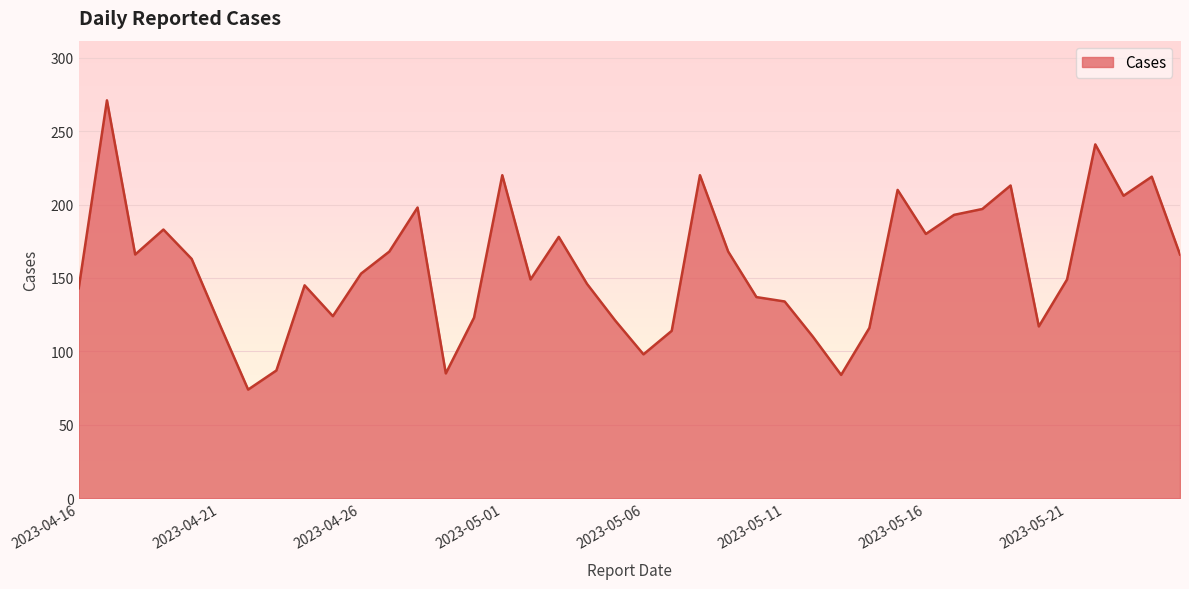

What is the sum of all values?

6287